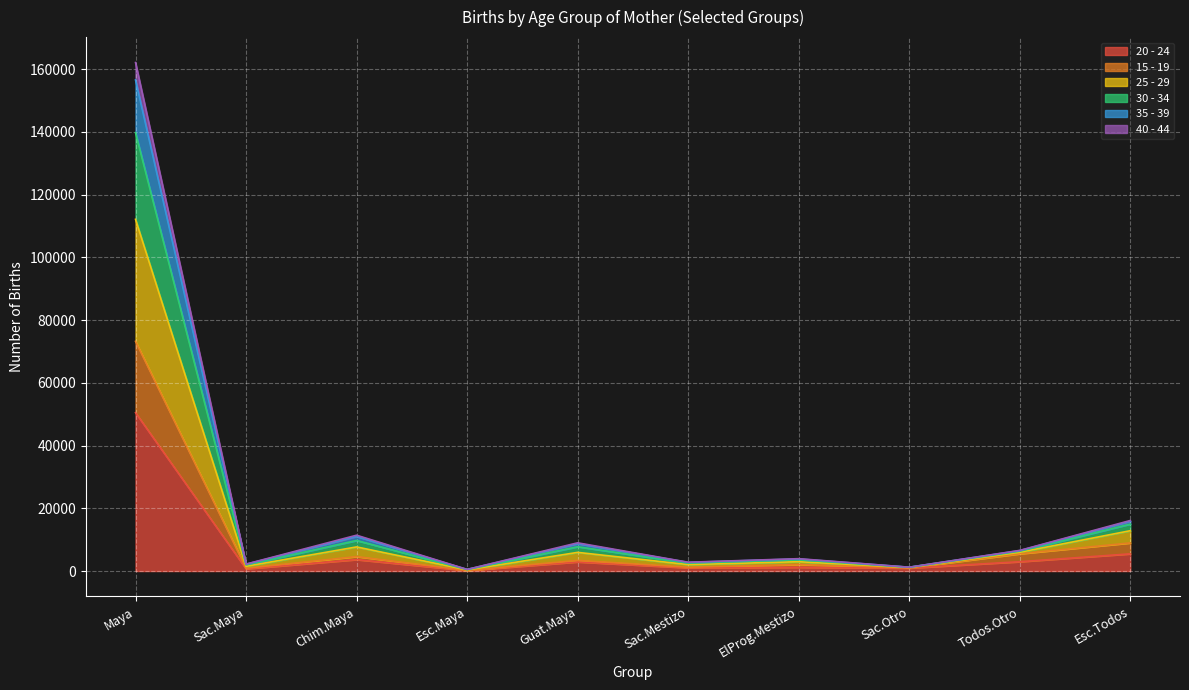

Which category has the highest value in the 40 - 44 series?

Maya